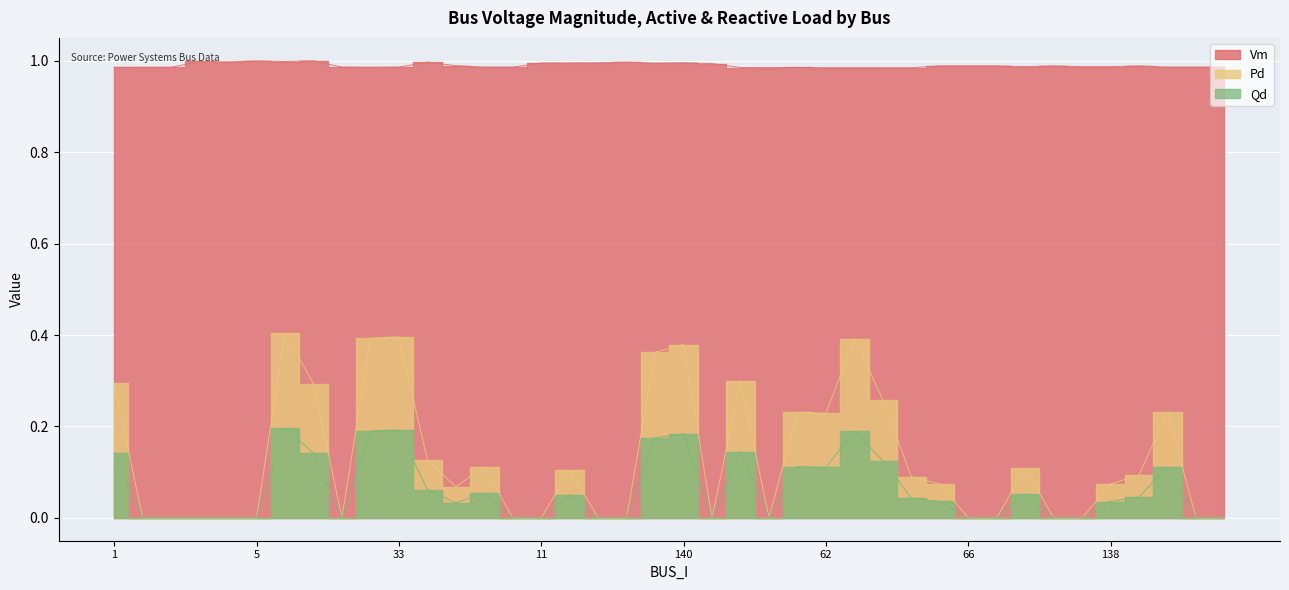

True or false: Vm has a value of 1.0 at 62.

True